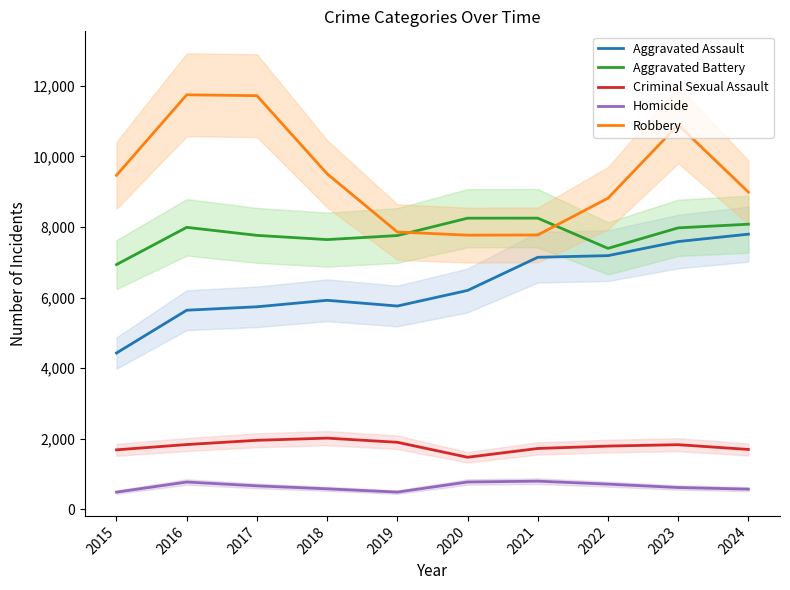

What is the greatest value displayed?

11745